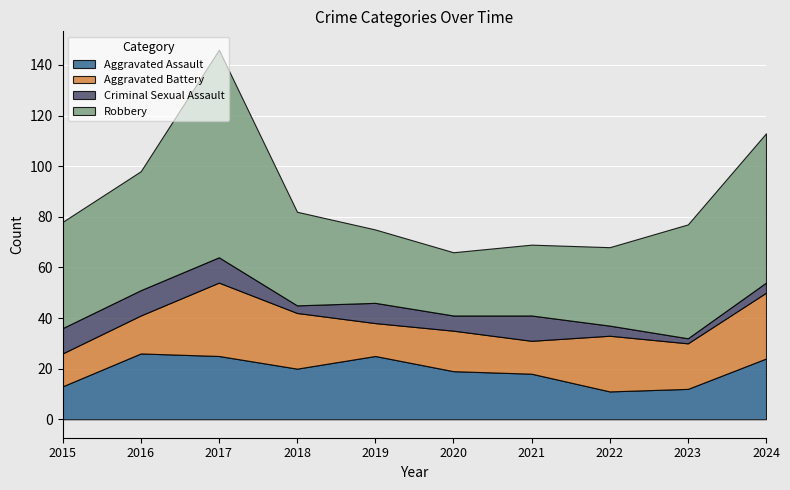

Reading left to right, extract all data points from this chart.

Aggravated Assault: 2015=13	2016=26	2017=25	2018=20	2019=25	2020=19	2021=18	2022=11	2023=12	2024=24
Aggravated Battery: 2015=13	2016=15	2017=29	2018=22	2019=13	2020=16	2021=13	2022=22	2023=18	2024=26
Criminal Sexual Assault: 2015=10	2016=10	2017=10	2018=3	2019=8	2020=6	2021=10	2022=4	2023=2	2024=4
Robbery: 2015=42	2016=47	2017=82	2018=37	2019=29	2020=25	2021=28	2022=31	2023=45	2024=59